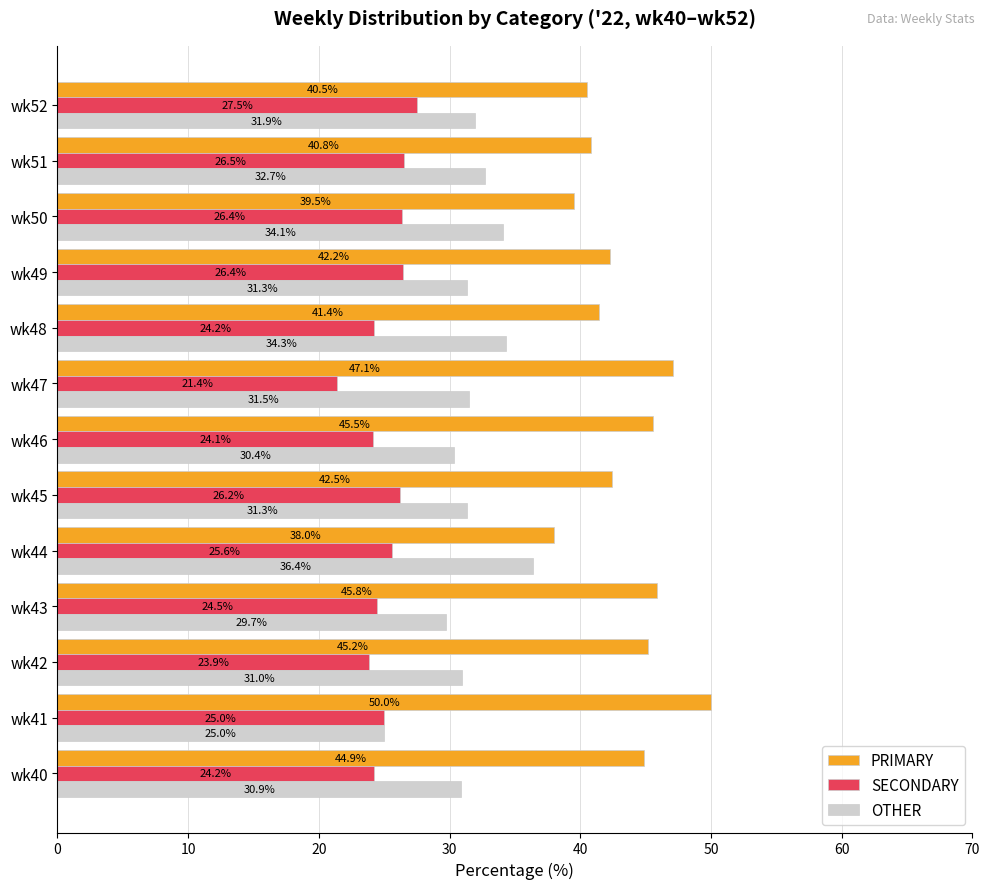

Is it true that SECONDARY equals 6.6 at wk40?

False